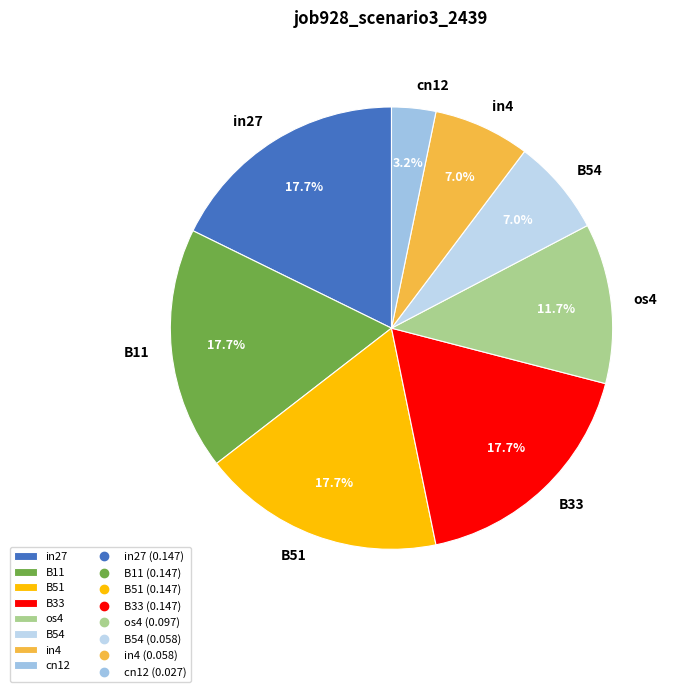

Is it true that cn12 is 3% of the pie?

True